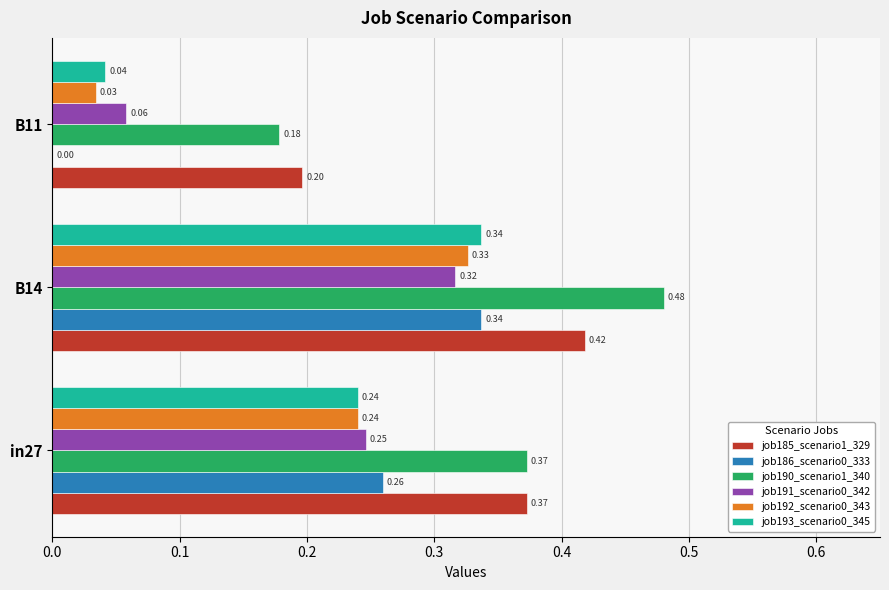

Between in27 and B14, which series saw the biggest shift?

job190_scenario1_340